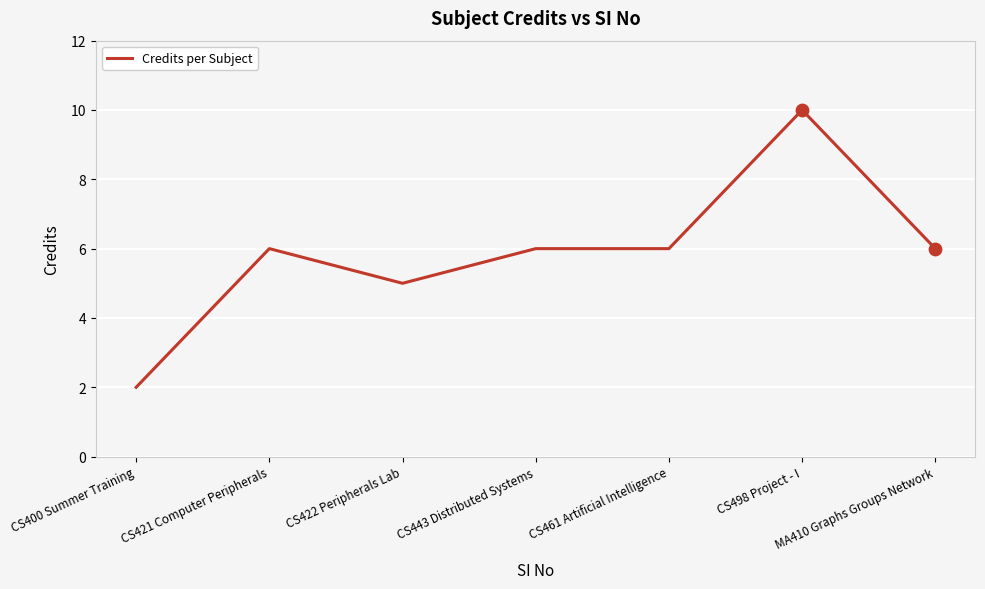

What is the ratio of the value at MA410 Graphs Groups Network to the value at CS443 Distributed Systems?

1.0